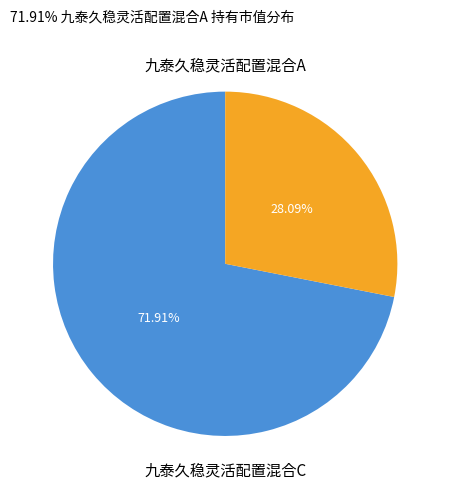

To the nearest percent, what is the difference between the largest and smallest slice percentages?

44%